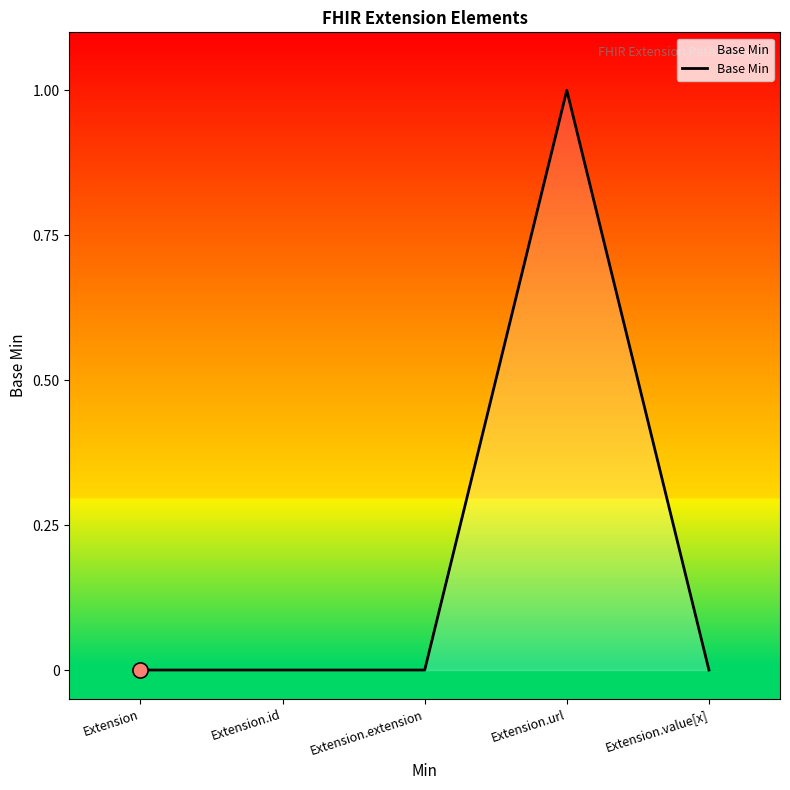

What is the change in value from Extension.id to Extension.url?

+1